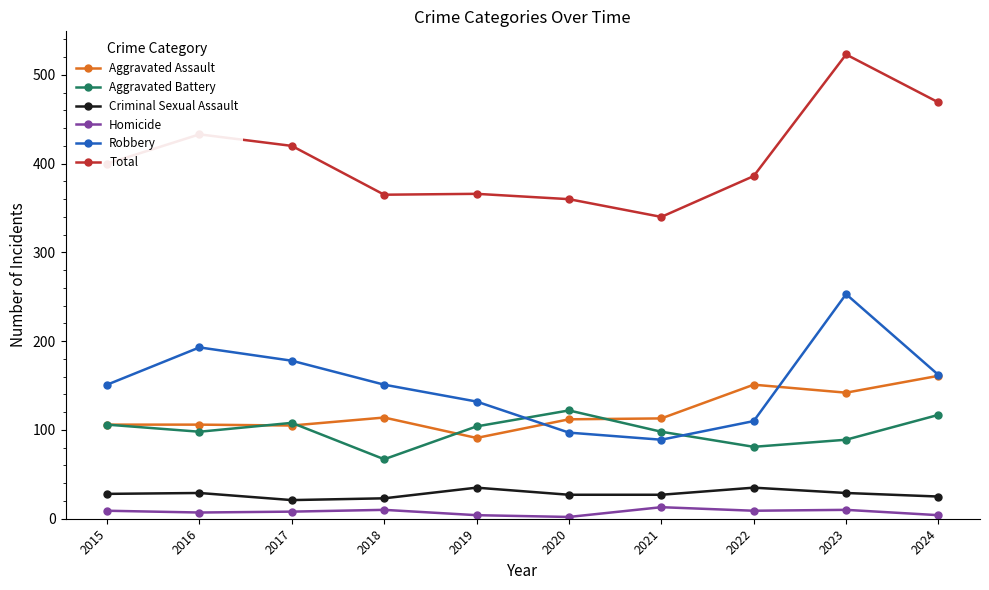

What are all the series names shown in the legend?

Aggravated Assault, Aggravated Battery, Criminal Sexual Assault, Homicide, Robbery, Total